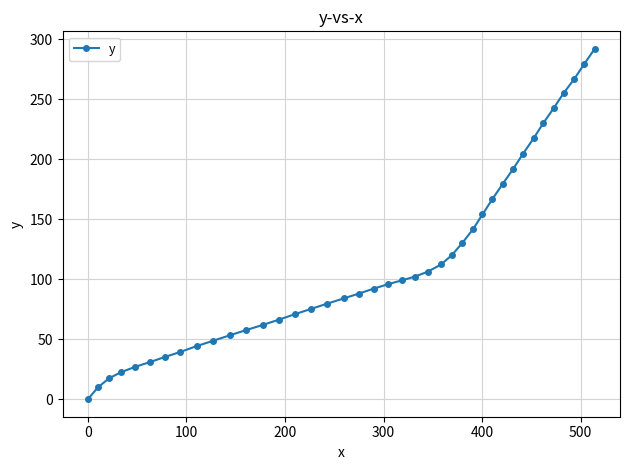

What is the average value?

114.7